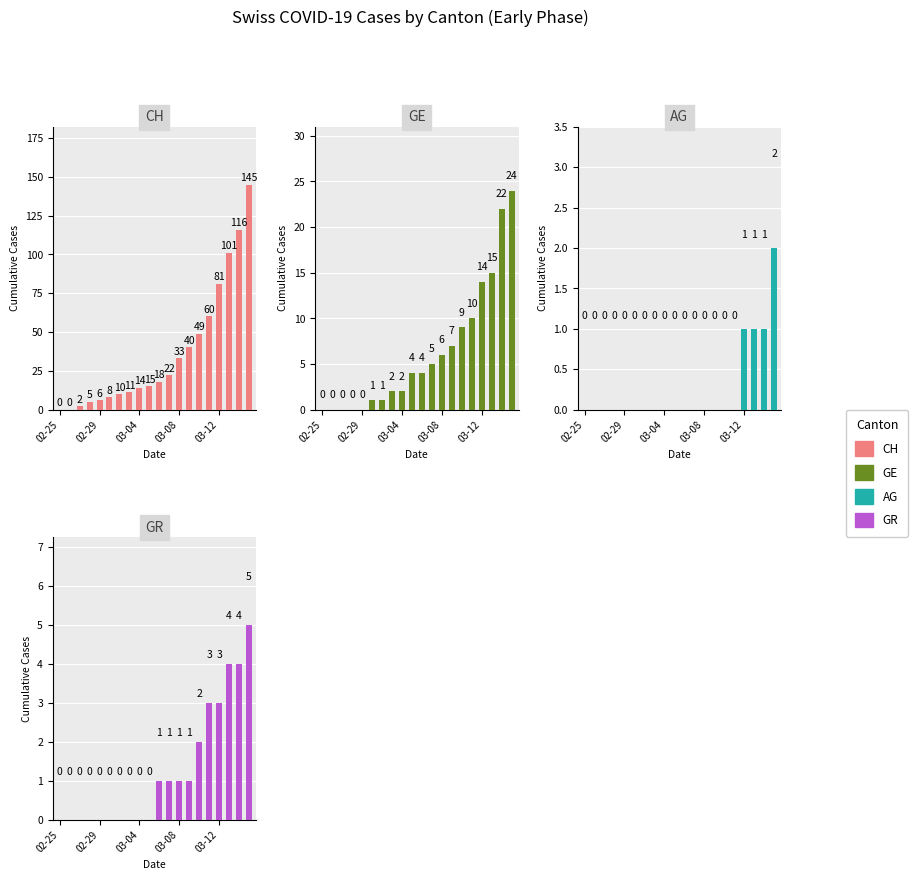

Which series has the largest total across all categories?

CH